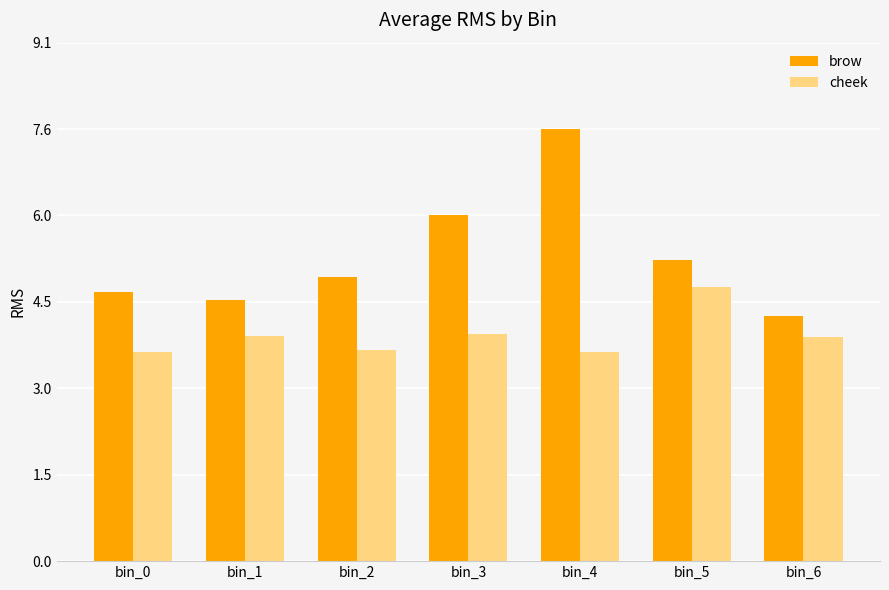

What is the average value of the brow series?

5.3